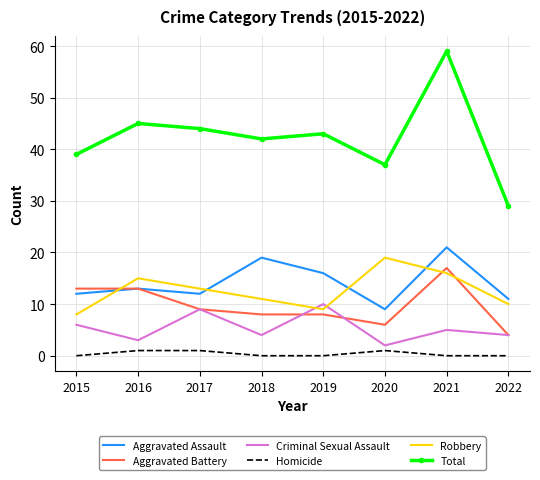

True or false: Aggravated Assault and Robbery cross at least once.

True